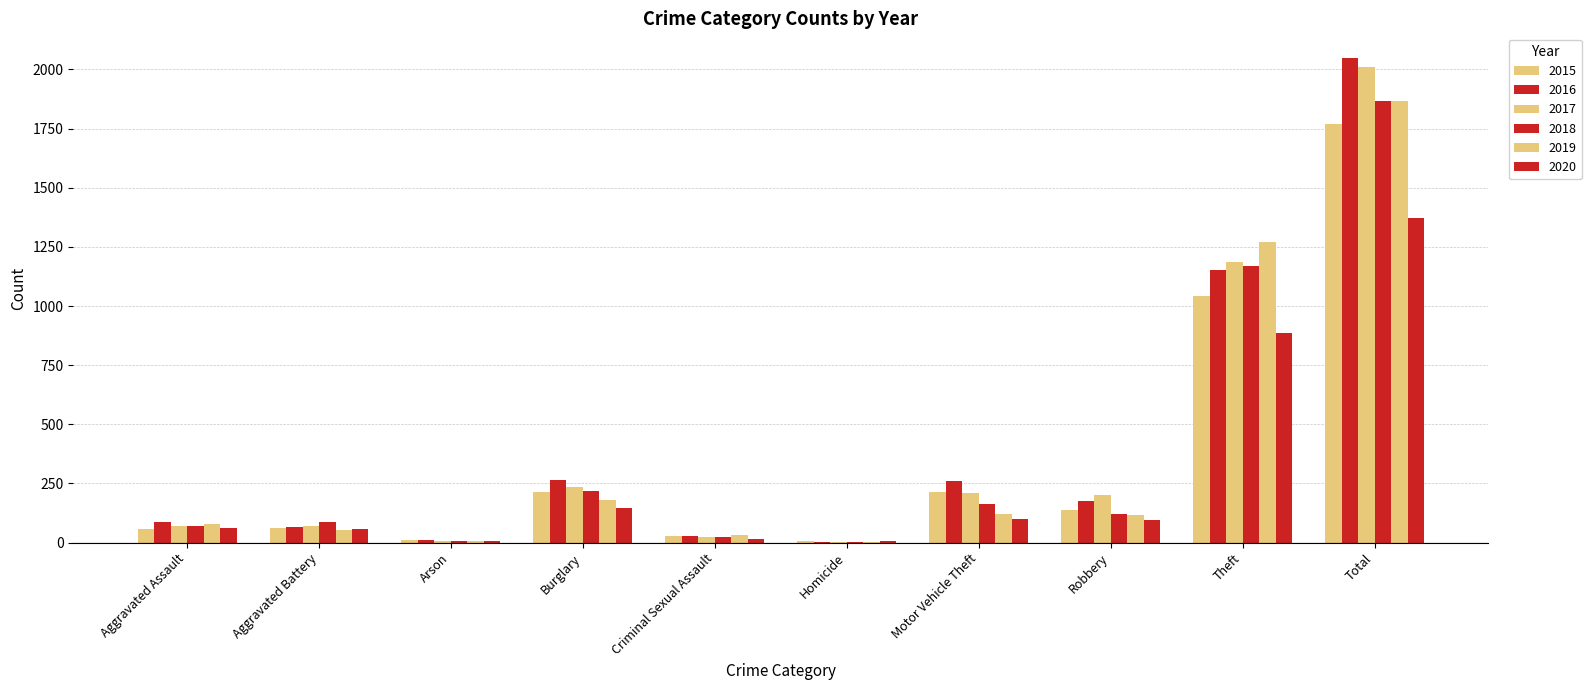

Are the bars horizontal?

No